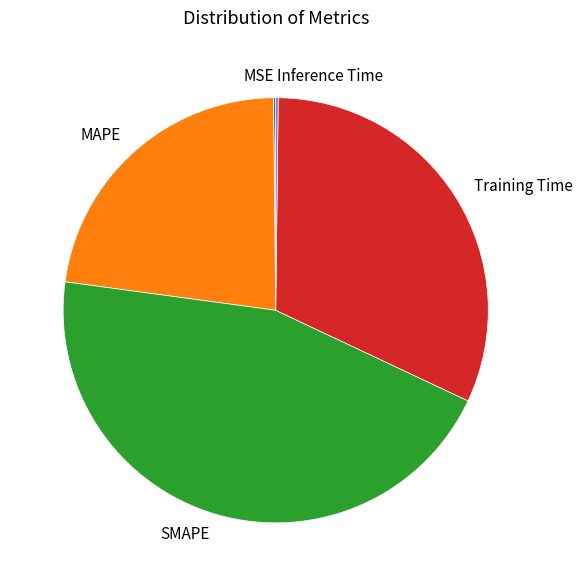

Do Training Time and MAPE together represent more than half of the pie?

Yes